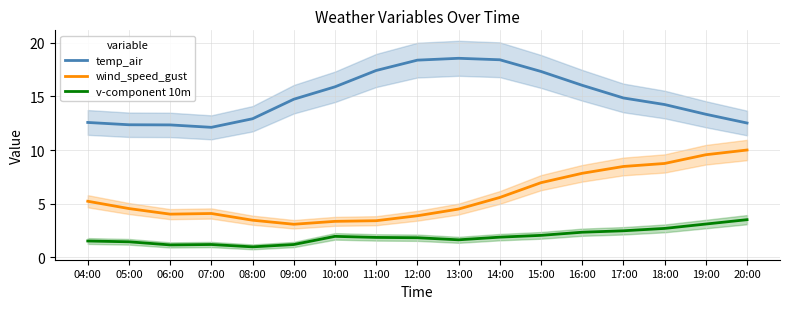

What is the value of the wind_speed_gust point at the 3rd from the left?

4.0